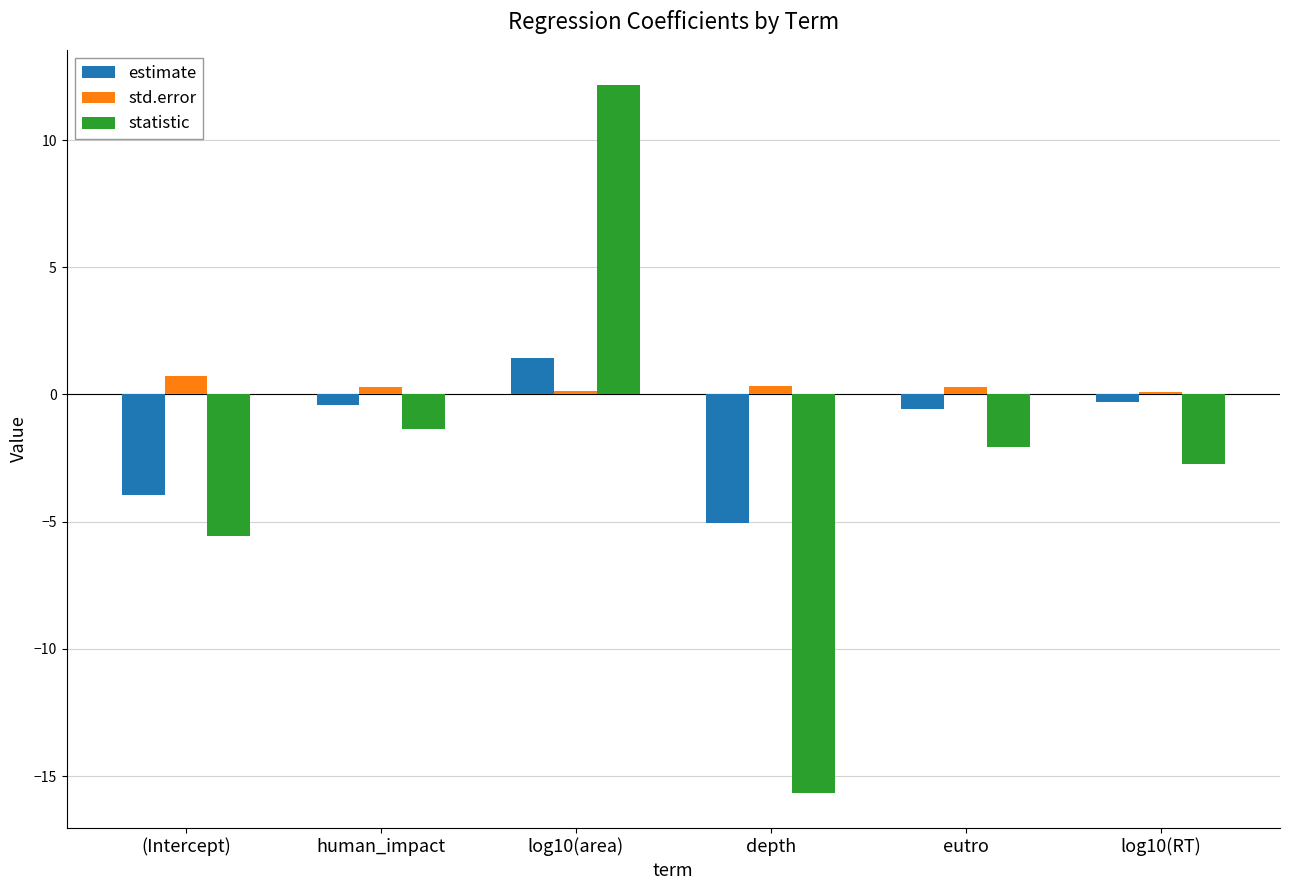

Where does the statistic series first go above -2?

human_impact